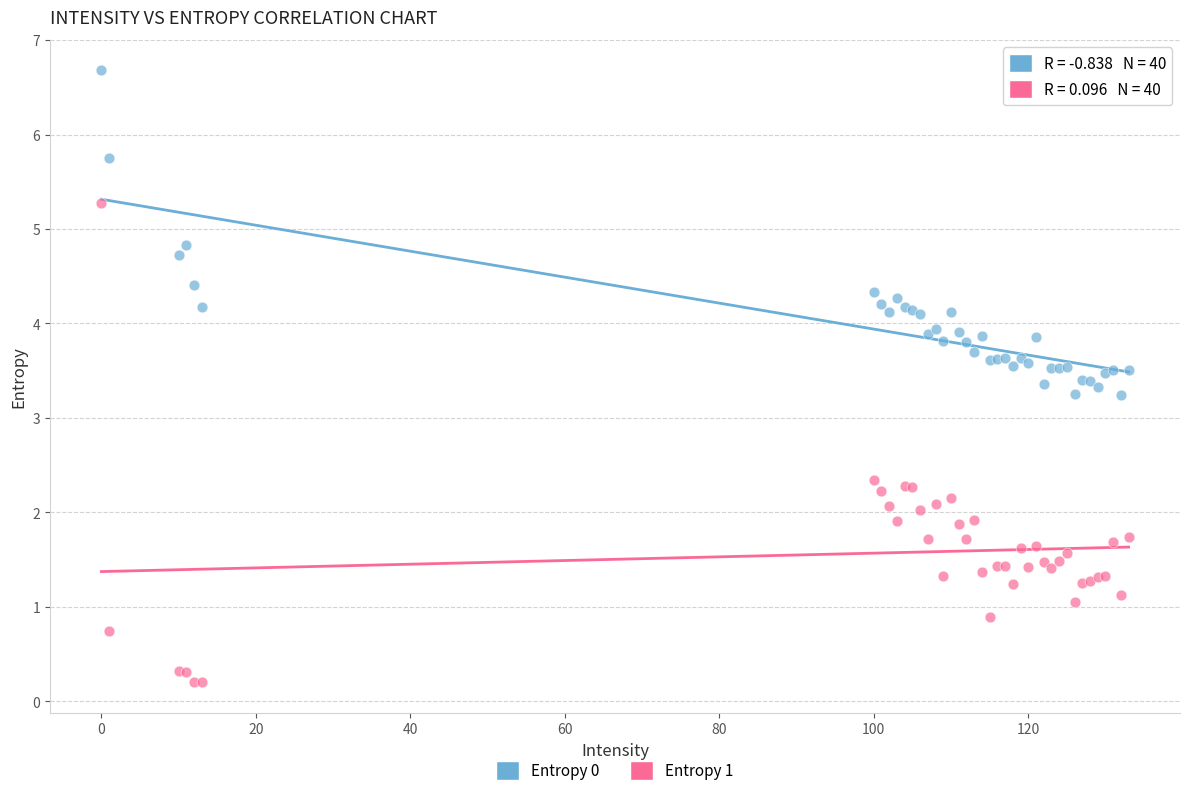

Which series has the largest Y range (max minus min)?

Entropy 1